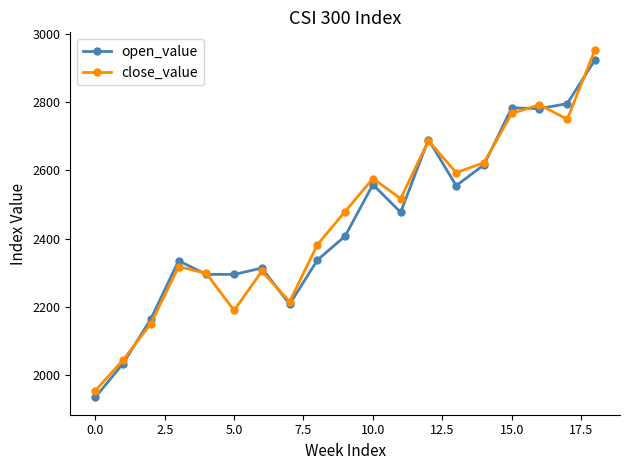

Rank the series by their maximum value, from highest to lowest.

close_value, open_value